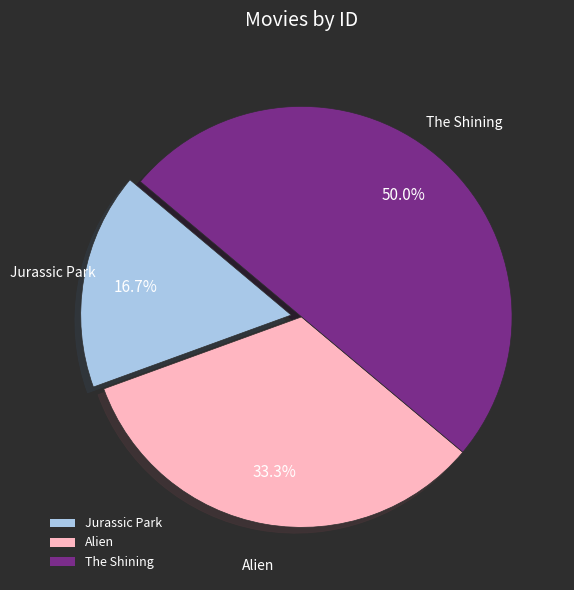

True or false: The Shining accounts for 50% of the total.

True